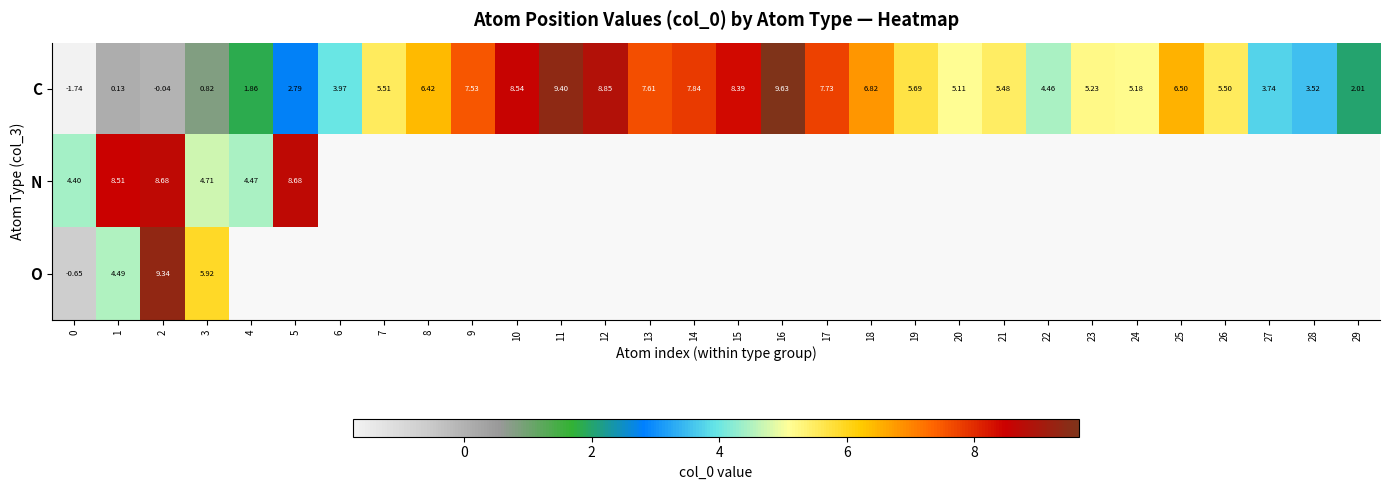

Is the value of N at 1 greater than the value of C at 6?

Yes